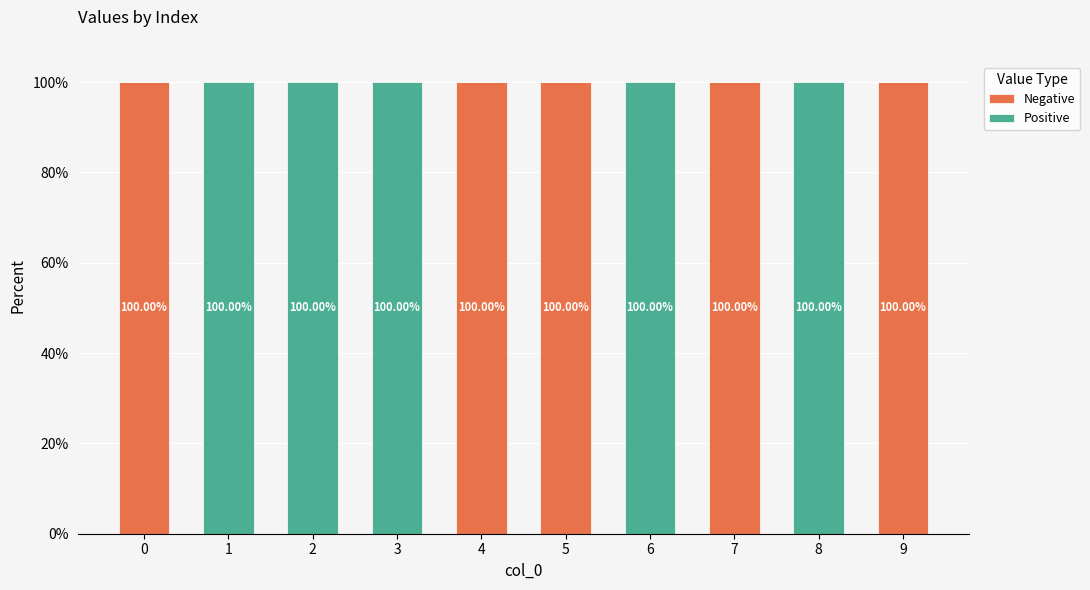

What is the difference between the maximum and second lowest values in the Negative series?

100